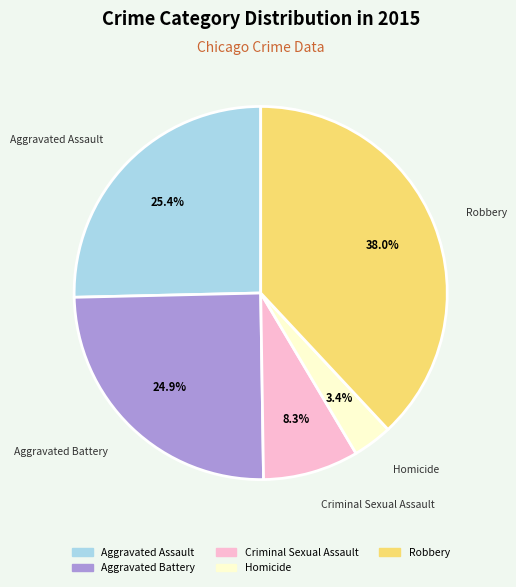

Which has a higher value, Homicide or Aggravated Battery?

Aggravated Battery